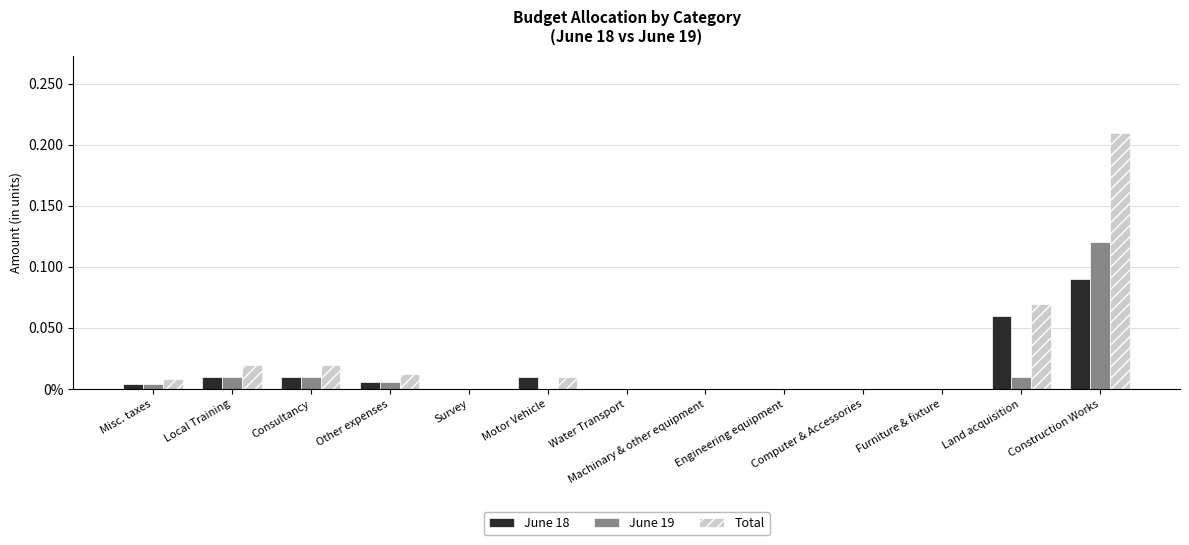

What is the label of the 9th bar from the left?

Engineering equipment